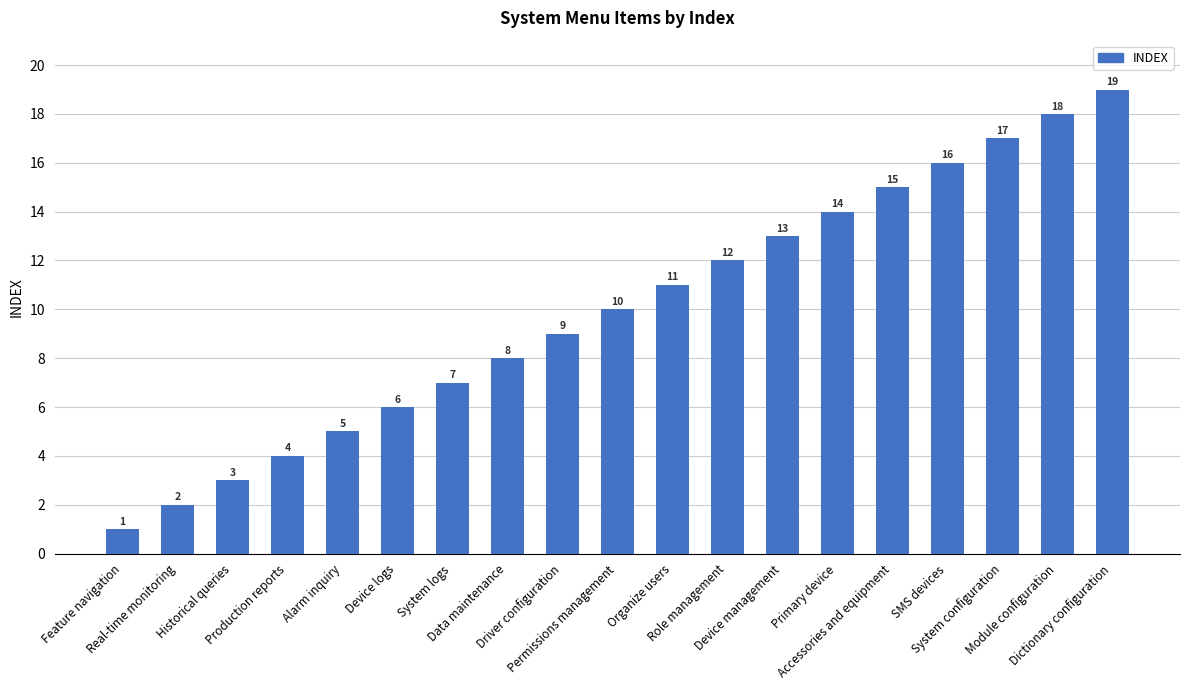

Between Module configuration and Driver configuration, which is larger?

Module configuration